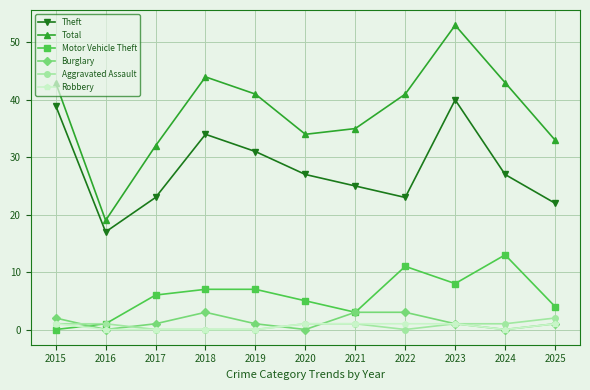

What is the value of the Robbery point at the 6th from the left?

1